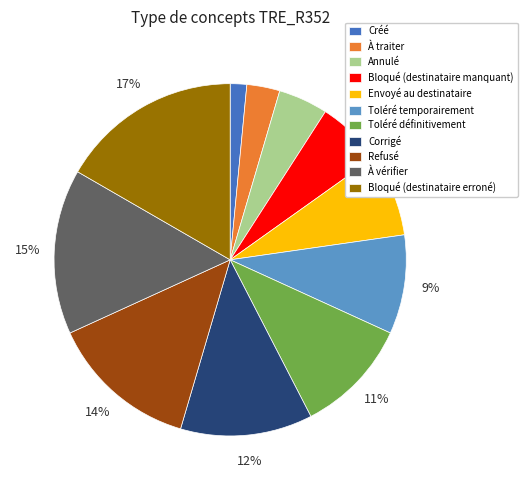

Is the sum of Bloqué (destinataire manquant) and Toléré temporairement greater than half?

No